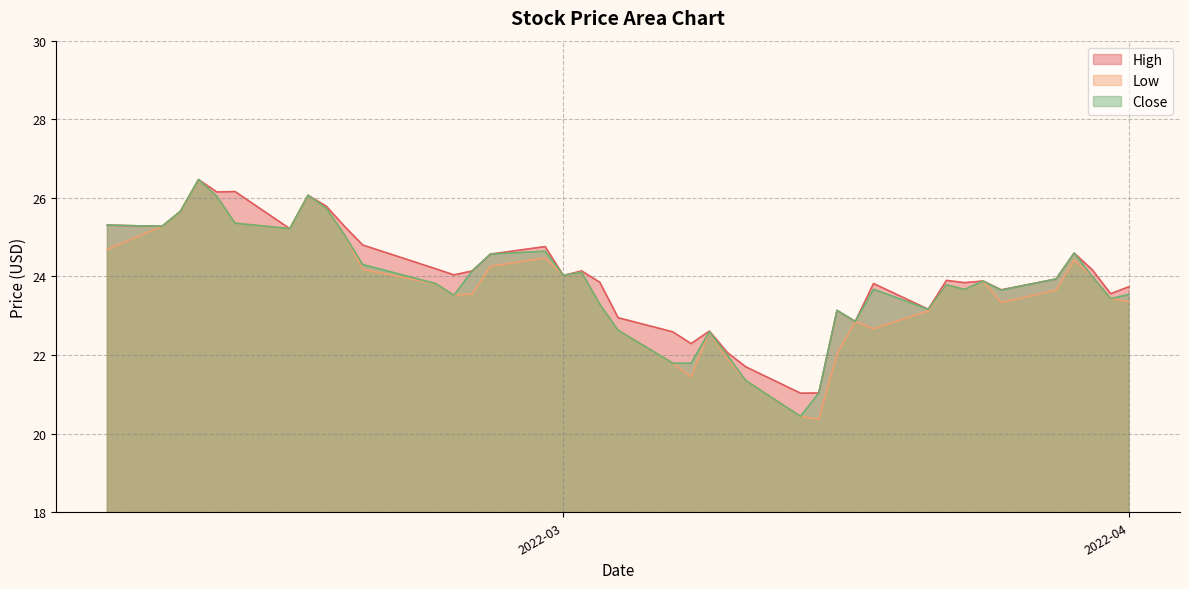

What is the approximate value of Low at 2022-03-16?

22.0